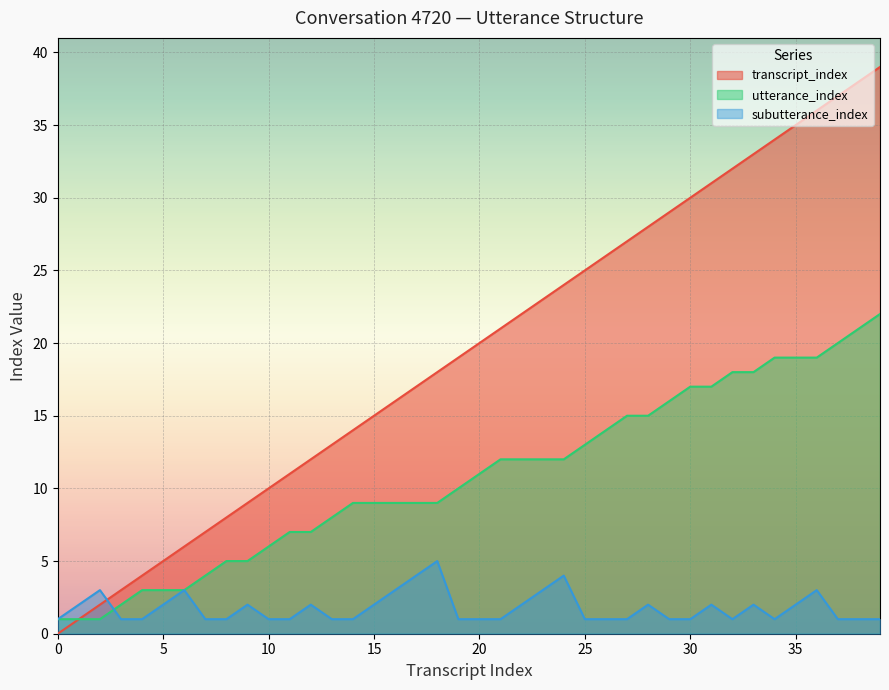

The subutterance_index series shows 2 at 5. True or false?

True